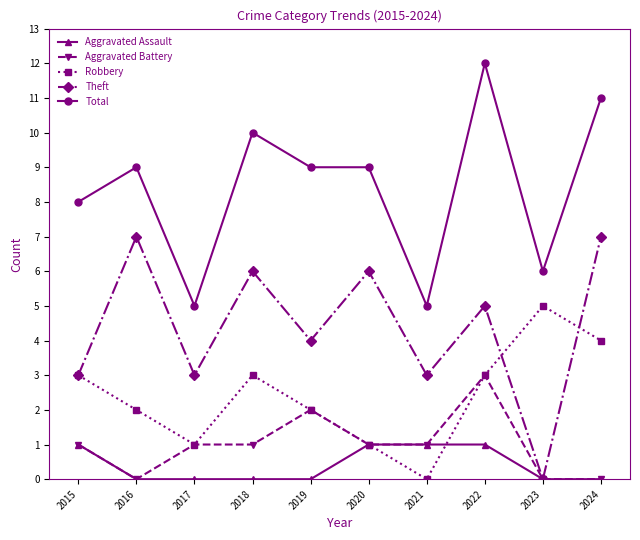

What is the value of the Aggravated Battery point at the 3rd from the left?

1